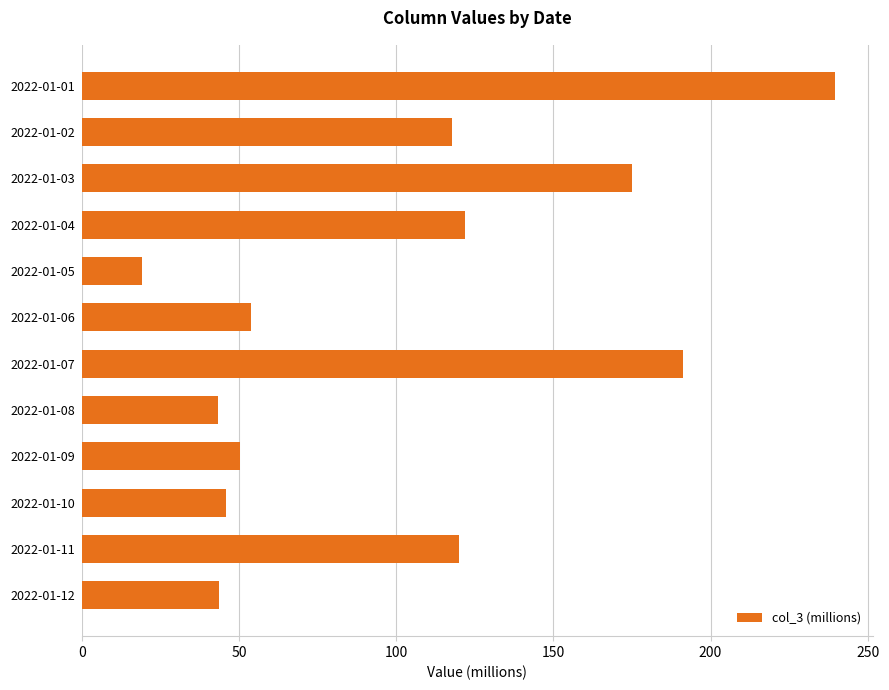

At which category does the chart reach its minimum across all series?

2022-01-05